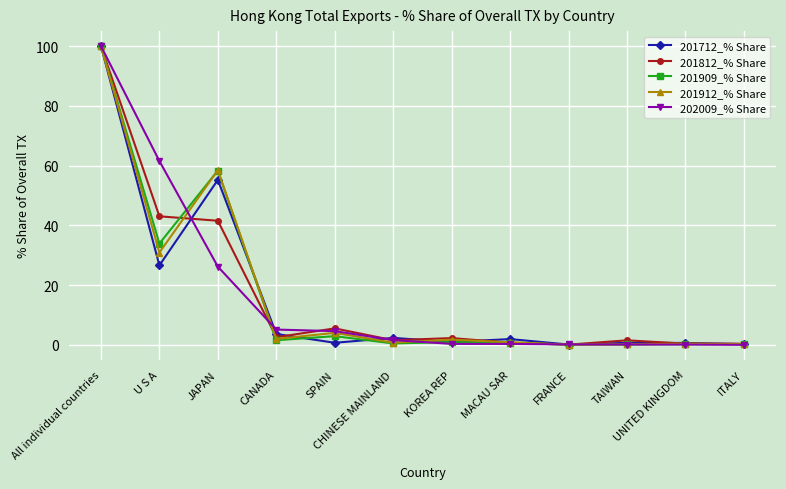

What is the spread (max minus min) of values at UNITED KINGDOM?

0.5